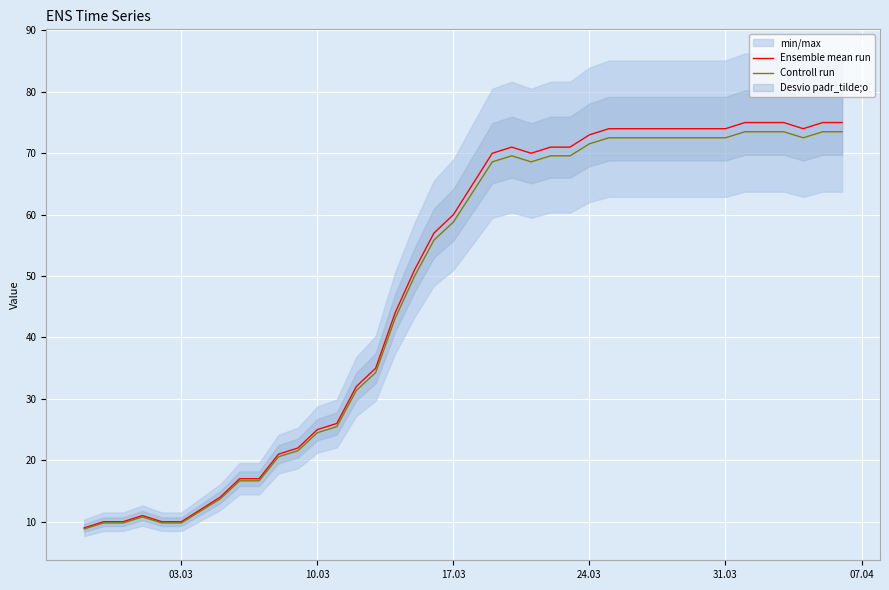

Which series has the largest total across all categories?

Ensemble mean run